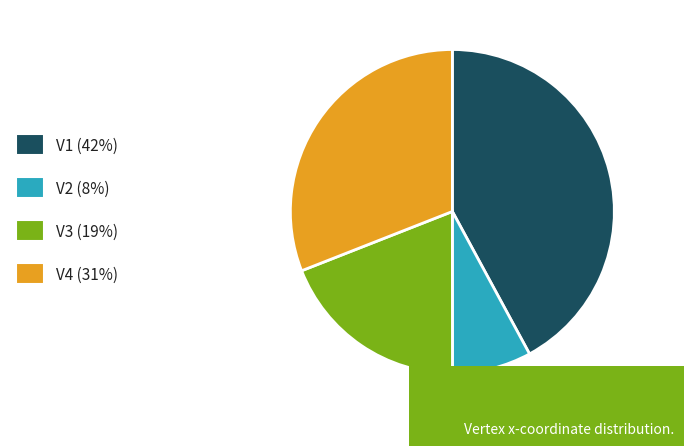

Combined, do V3 (19%) and V2 (8%) account for over 50%?

No